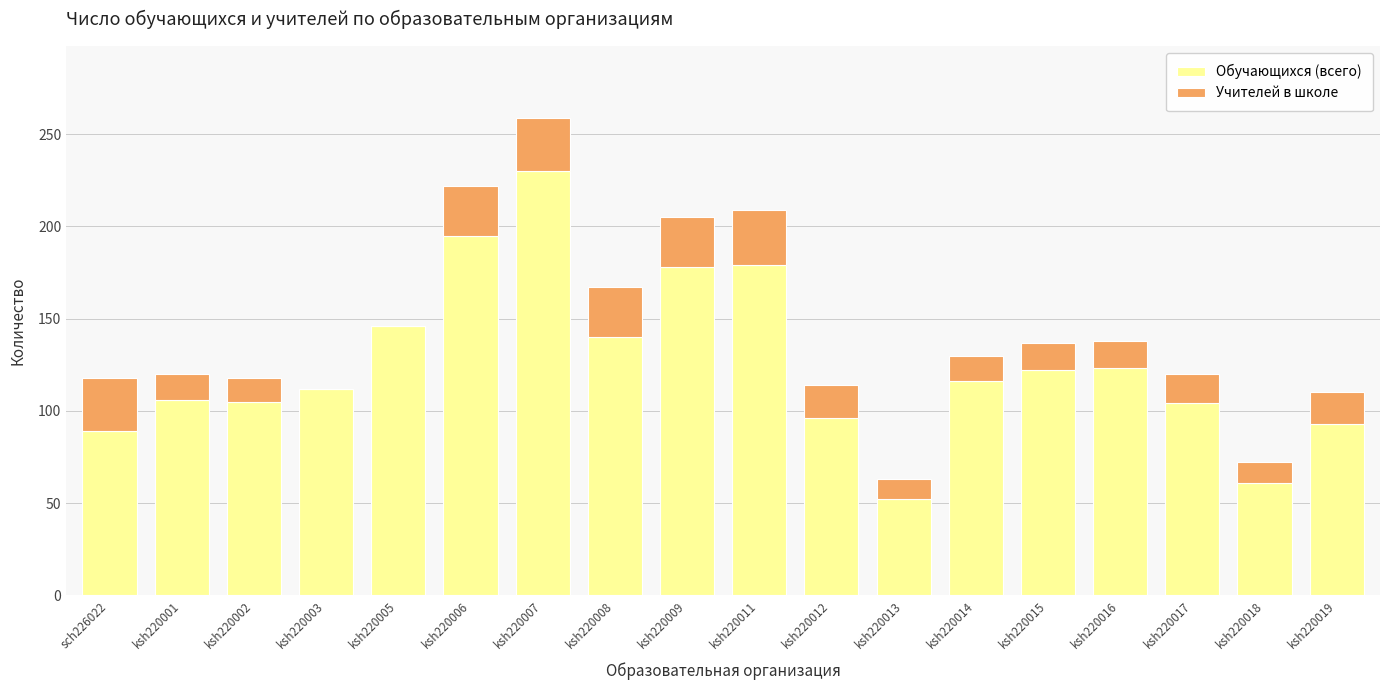

What is the sum of the Обучающихся (всего) values at ksh220019 and ksh220012?

189